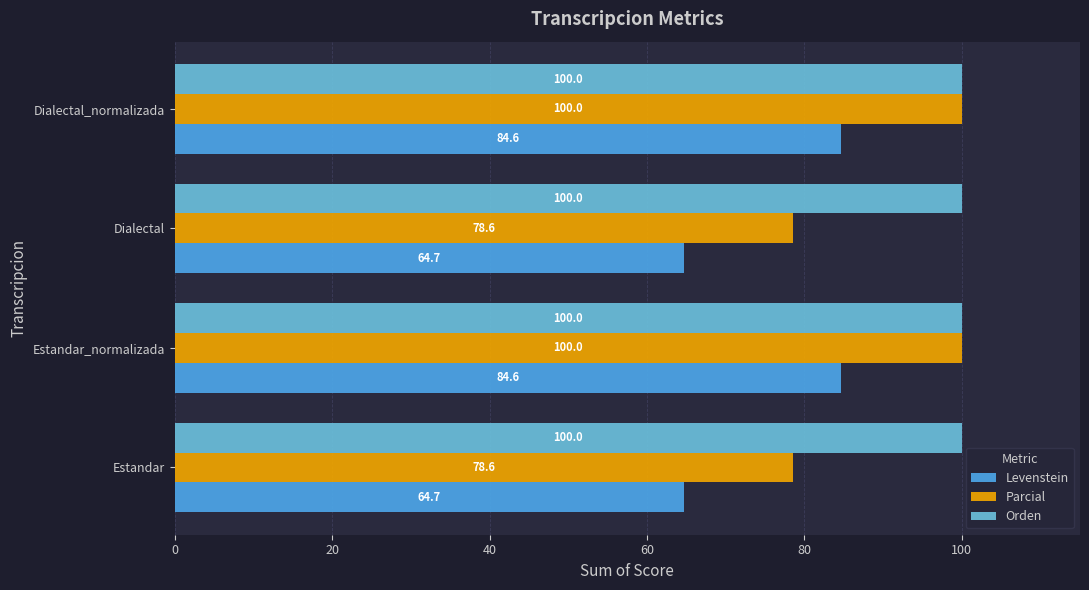

The value of Parcial at Dialectal_normalizada is 156.3. True or false?

False